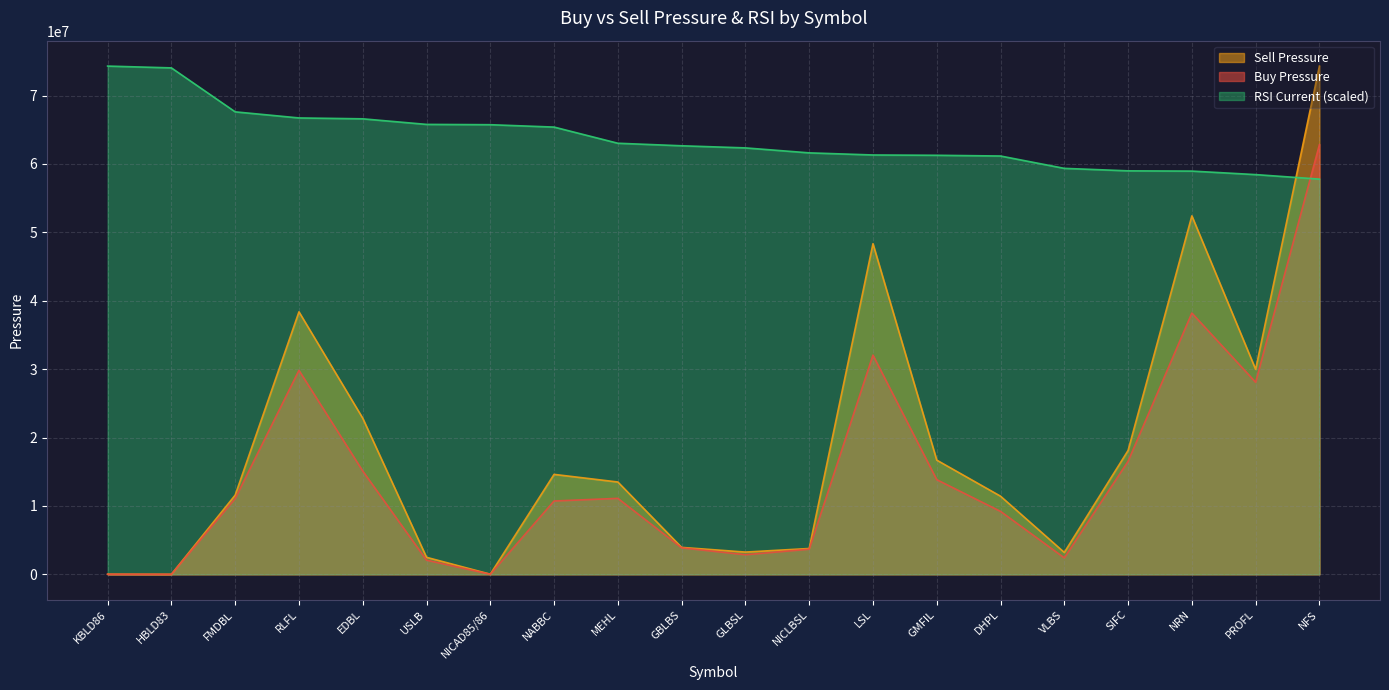

What are all the series names shown in the legend?

Sell Pressure, Buy Pressure, RSI Current (scaled)